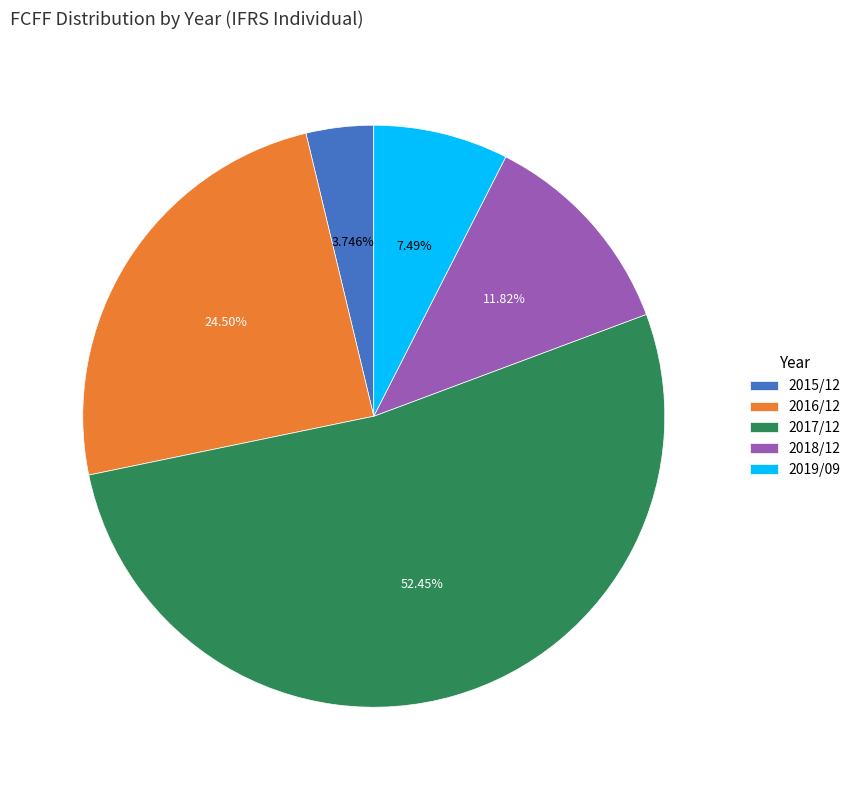

What is the total percentage of 2019/09 and 2016/12?

32.0%